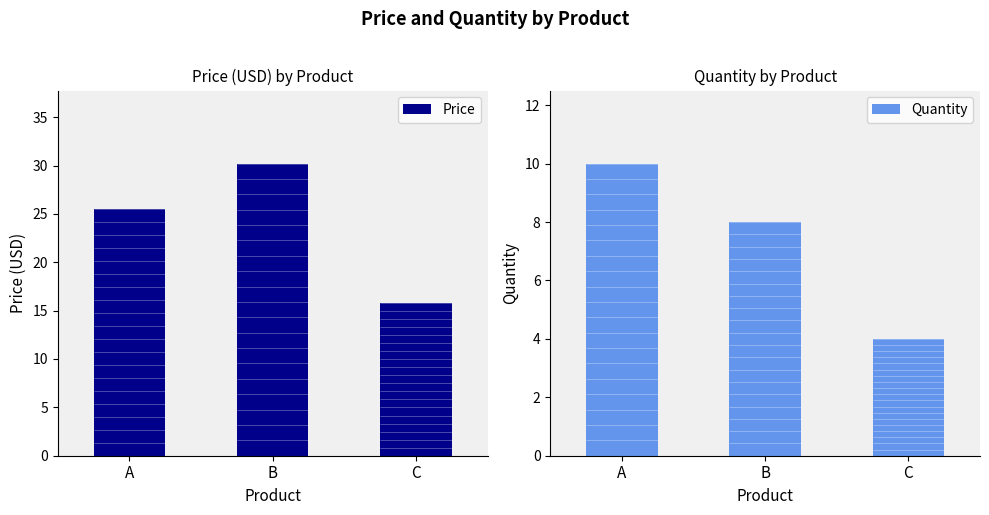

List the labels in order of Price value, smallest first.

C, A, B